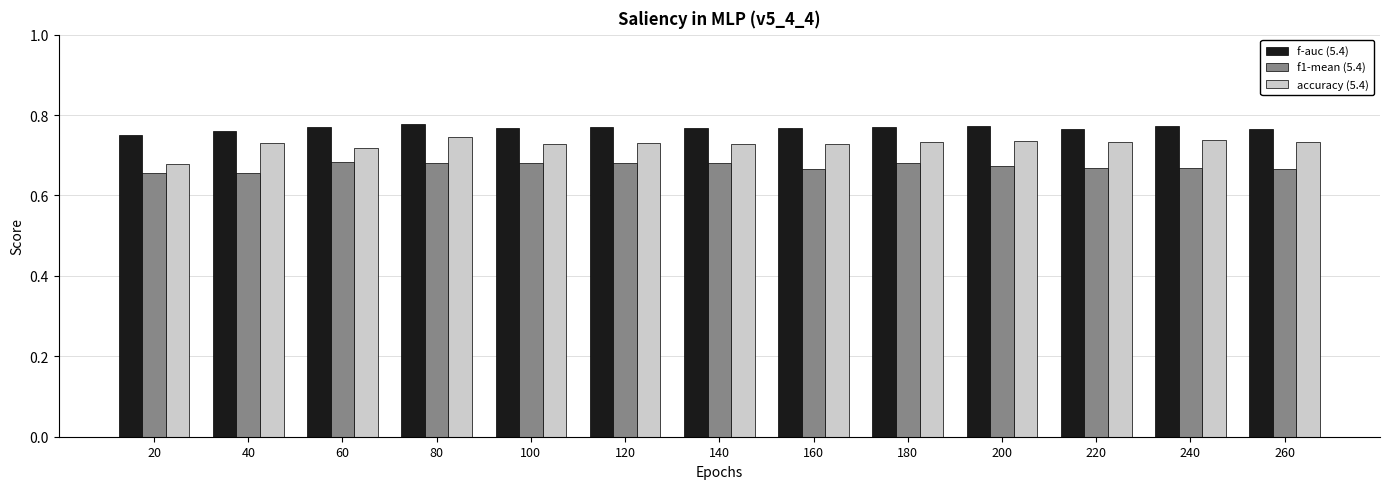

At which label does f-auc (5.4) reach its minimum?

20